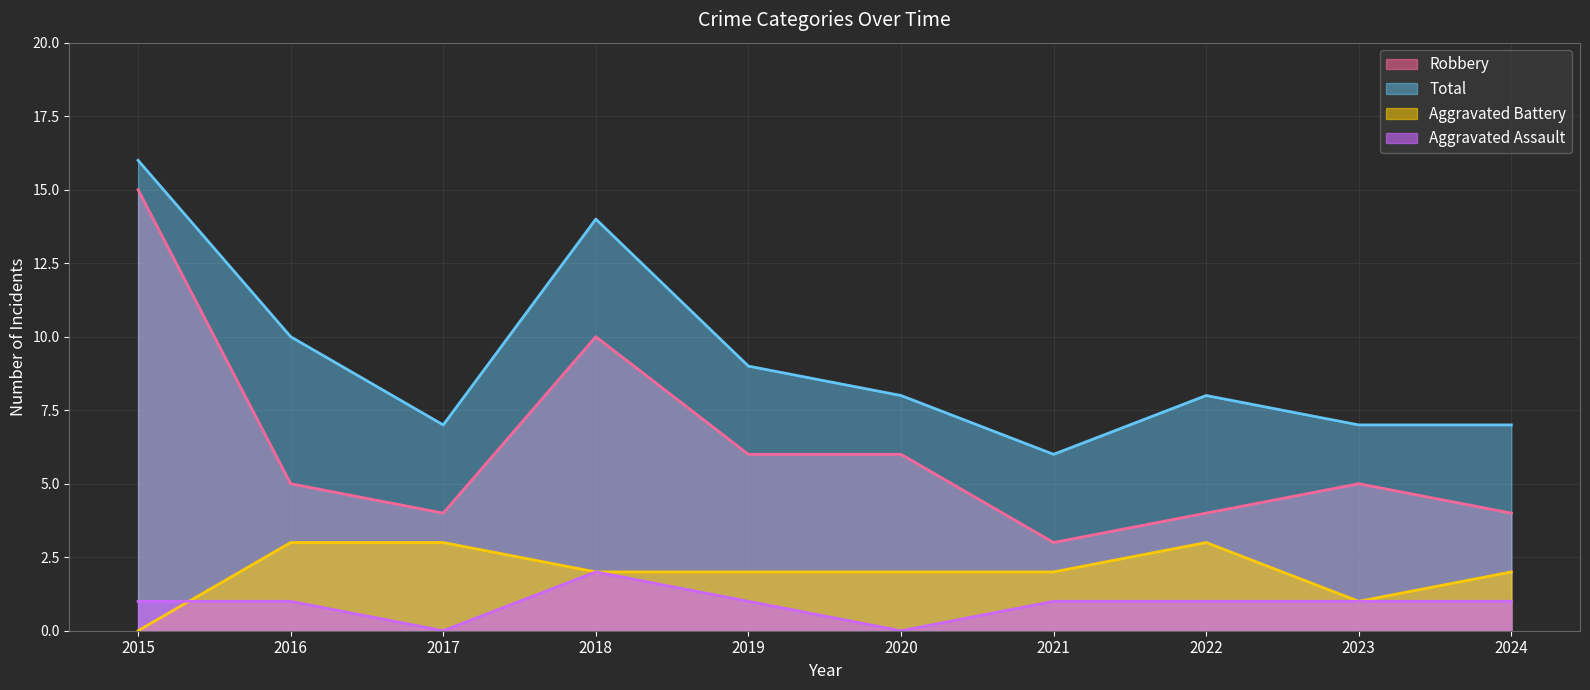

How many data points in Total are less than 8?

4